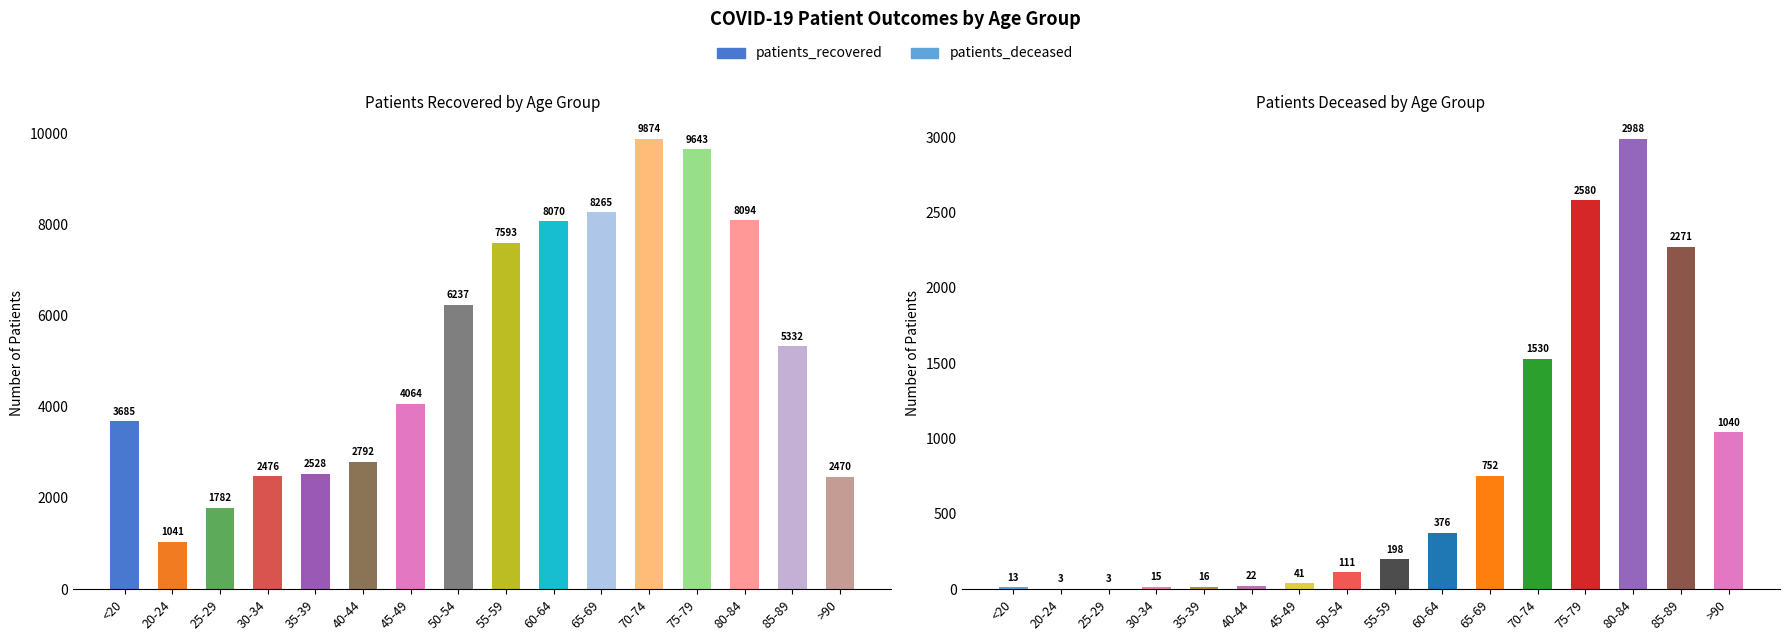

True or false: patients_deceased has a value of 13 at <20.

True